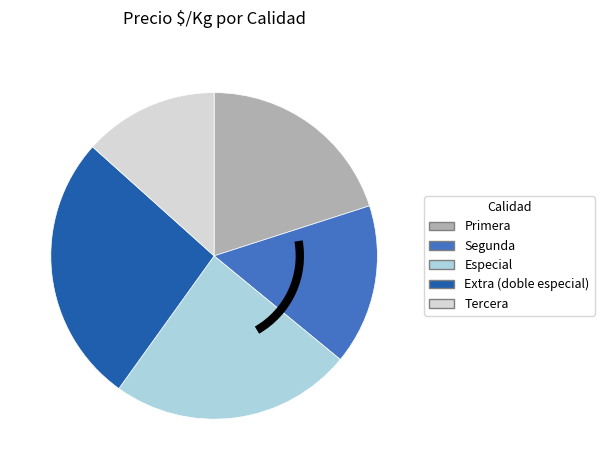

How many segments does this pie chart have?

5